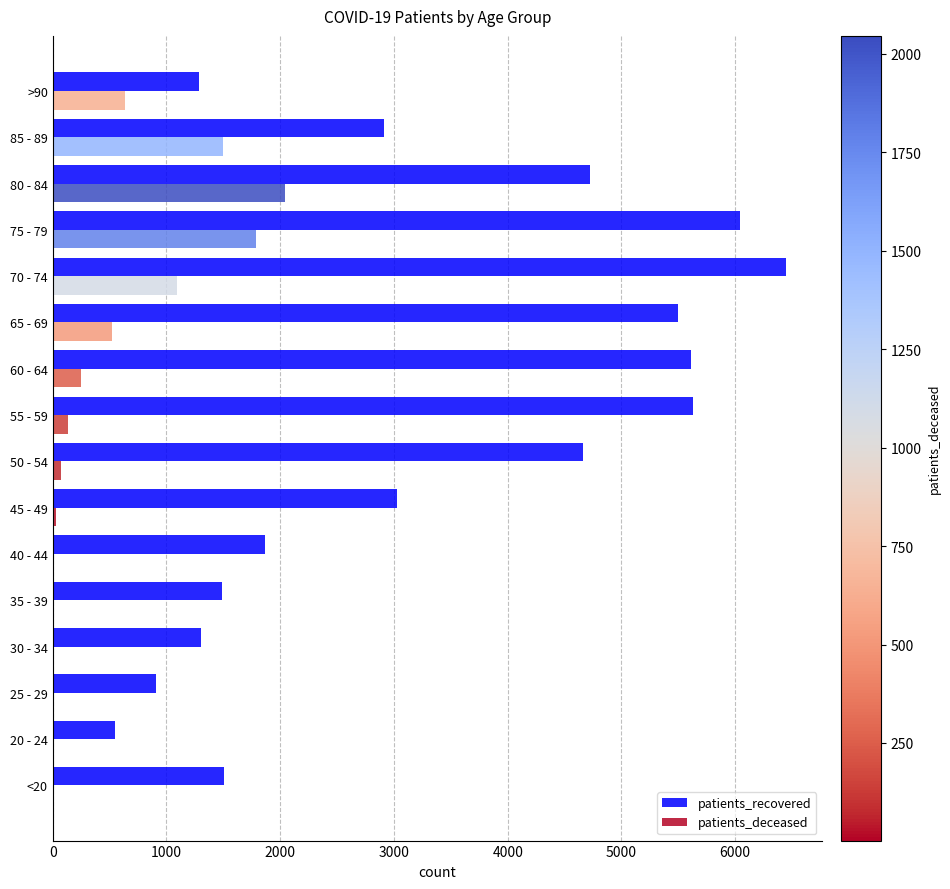

Between 20 - 24 and 55 - 59, which series saw the biggest shift?

patients_recovered